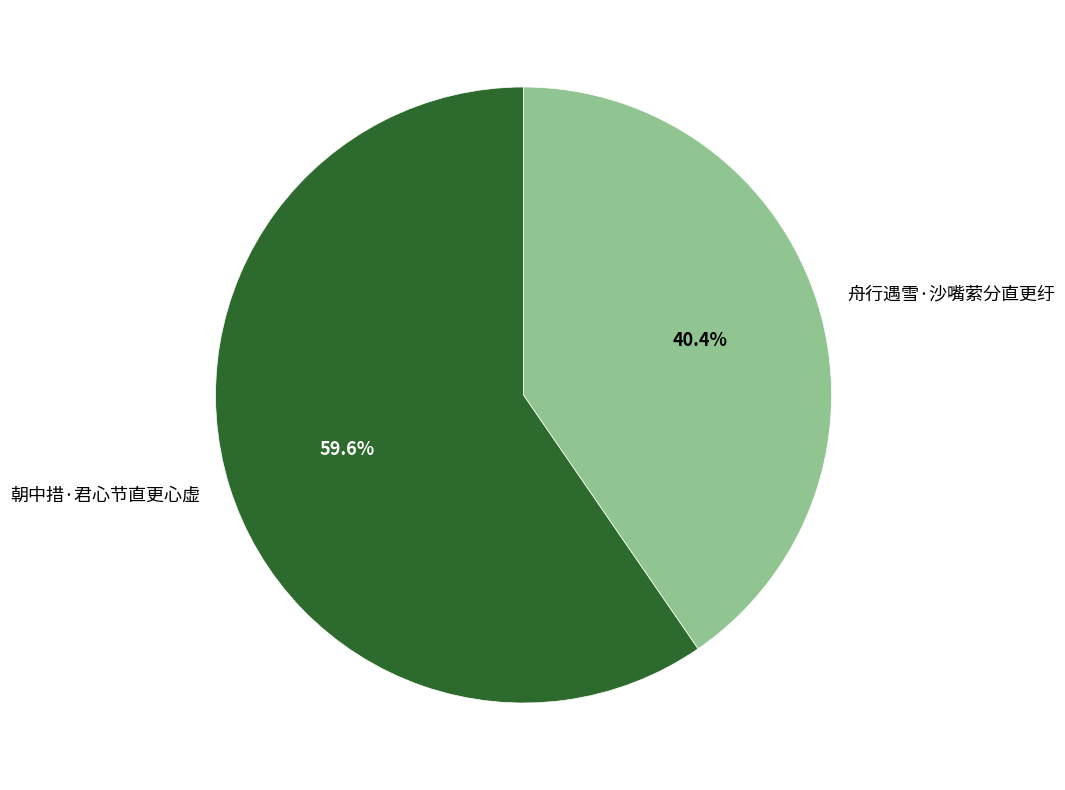

How many slices are in this pie chart?

2